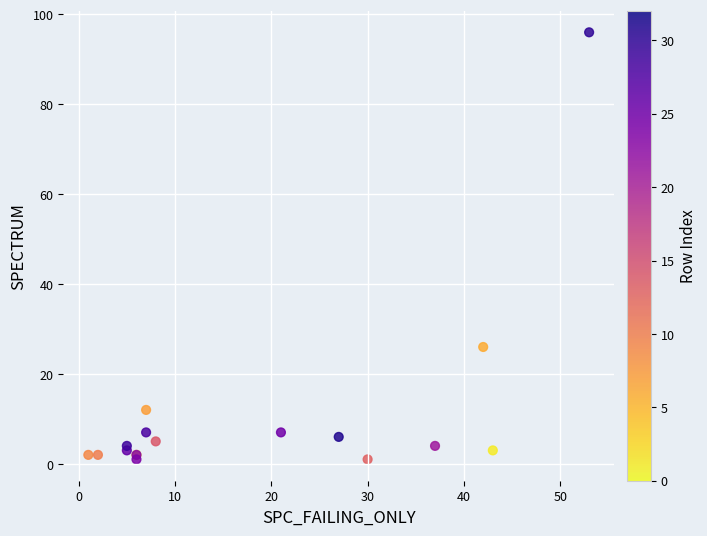

What Y value in the scatter plot is closest to 48?

26